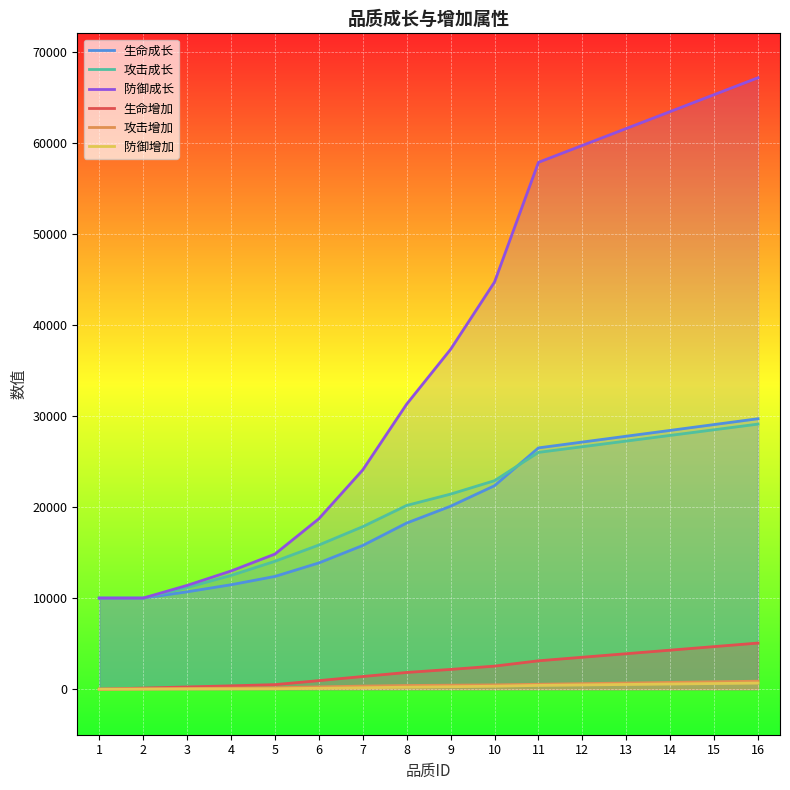

At 14, list the series in order from smallest to largest.

防御增加, 攻击增加, 生命增加, 攻击成长, 生命成长, 防御成长